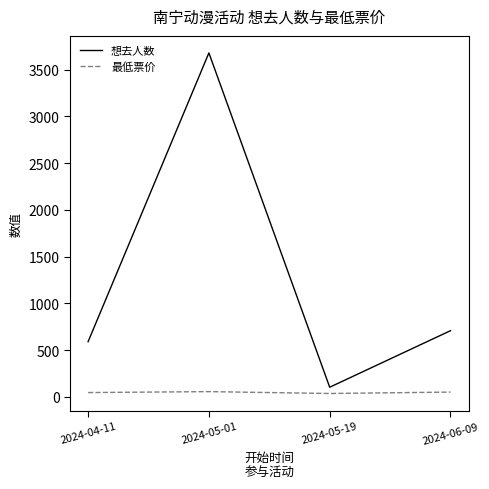

List the series in order of their overall mean, highest first.

想去人数, 最低票价